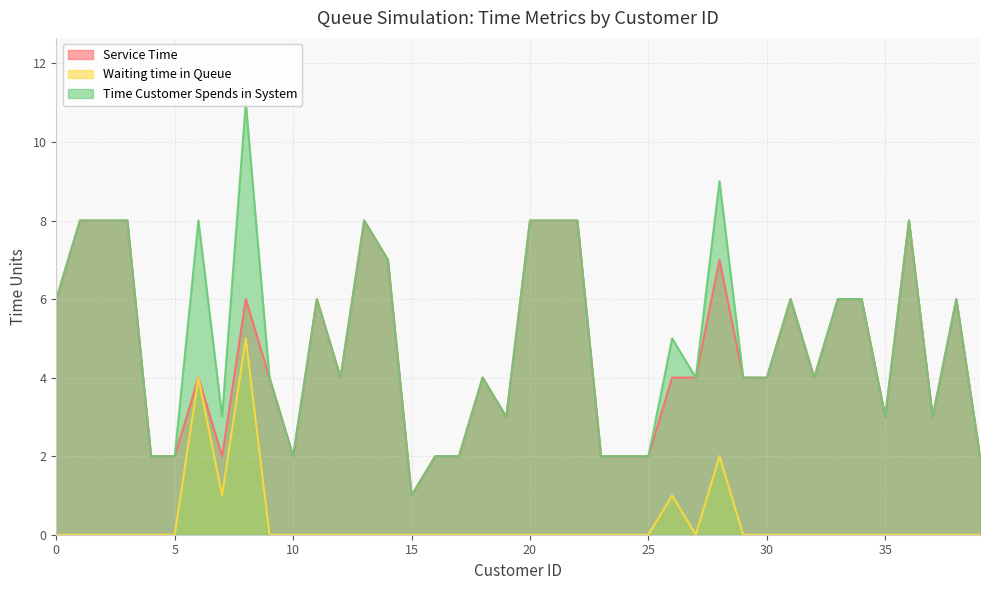

Does the chart have visible grid lines?

Yes